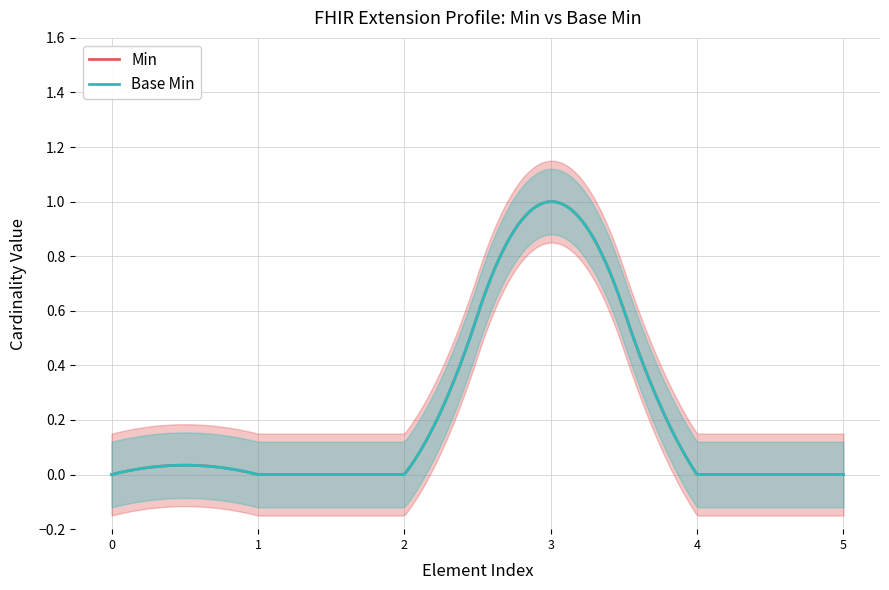

At Extension, list the series in order from largest to smallest.

Min, Base Min